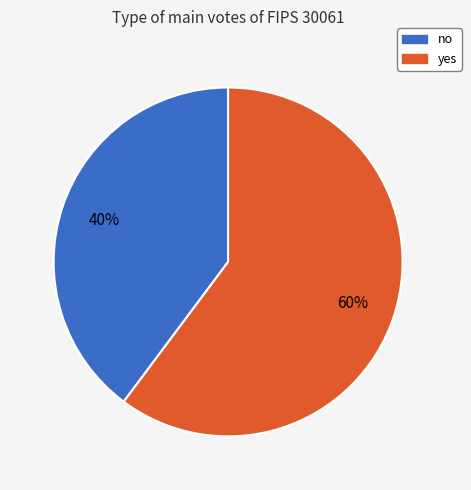

Is it true that yes is 51% of the pie?

False